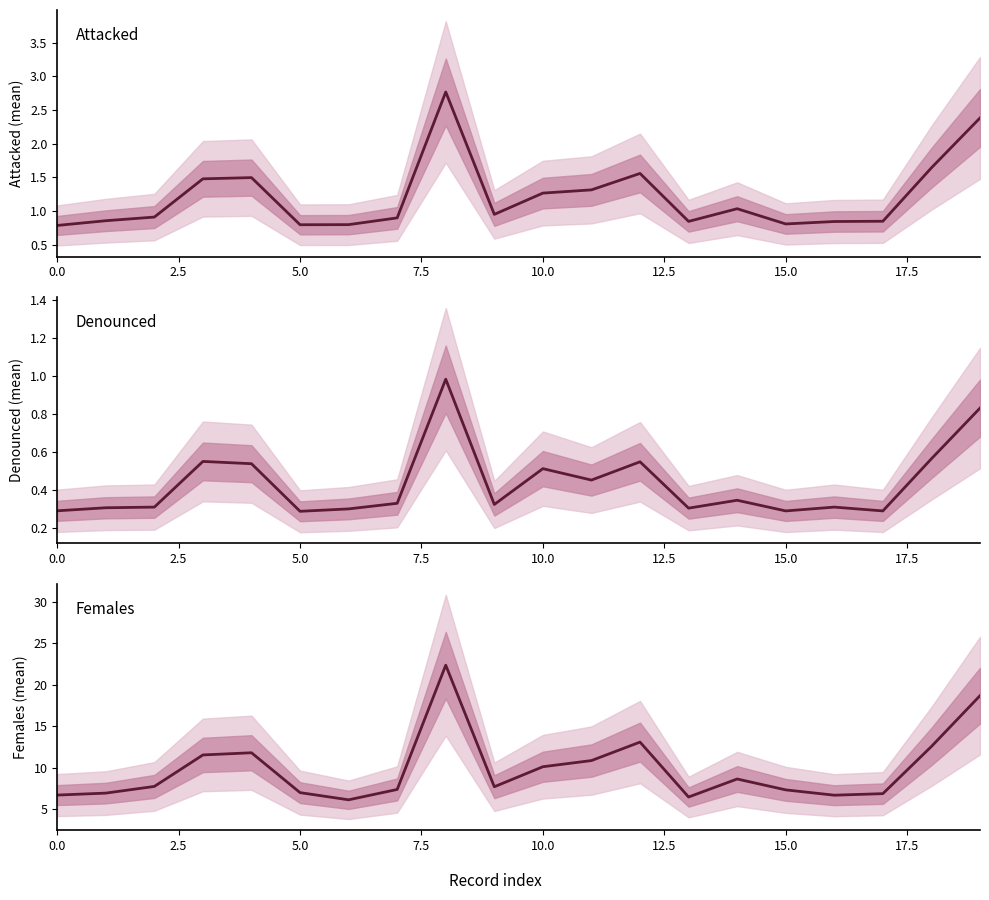

Is the value of females at 9 greater than the value of attacked at 12?

Yes